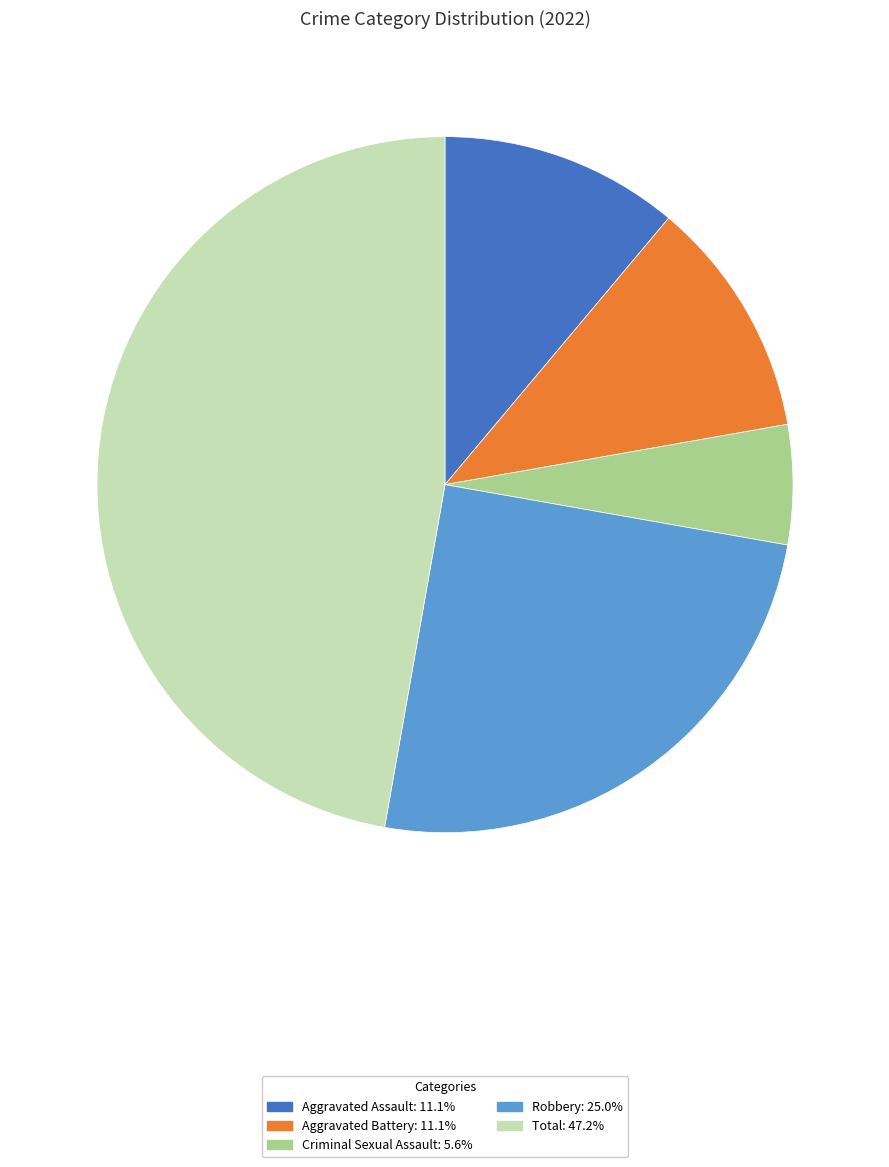

Is it true that Criminal Sexual Assault is 6% of the pie?

True